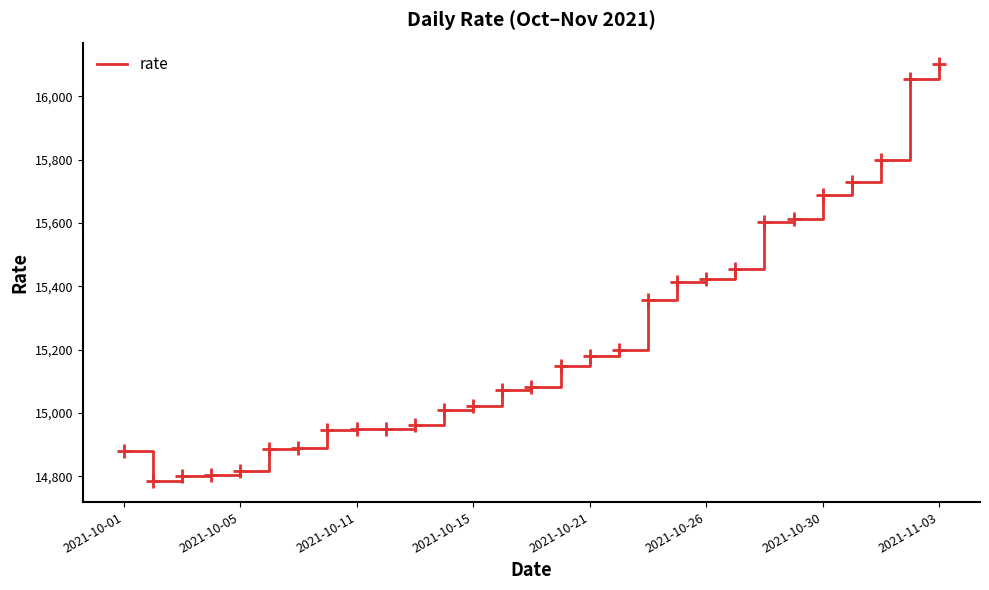

What is the greatest value displayed?

16103.2